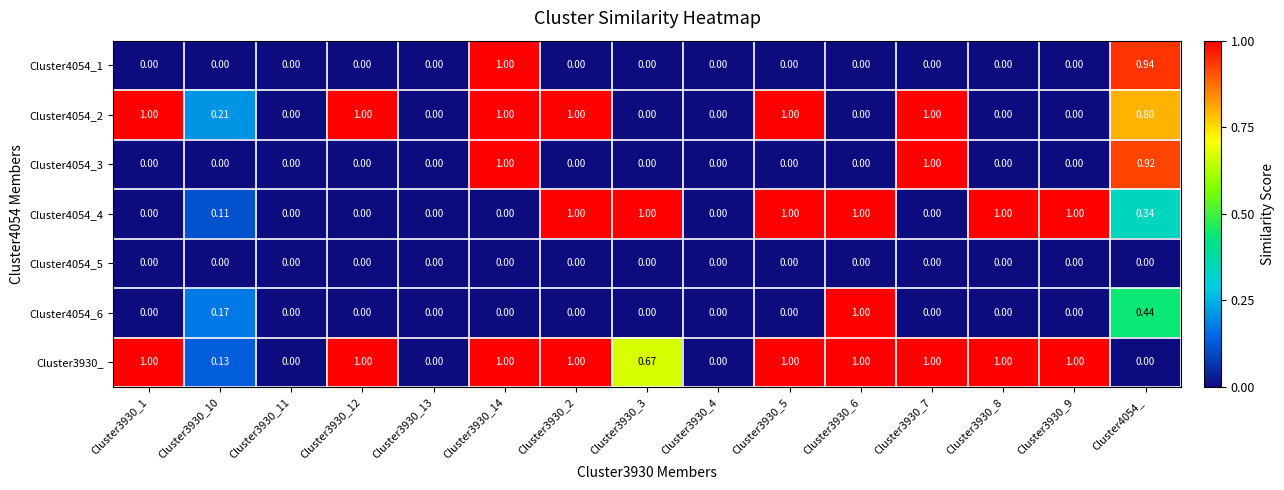

At how many categories does at least one series exceed 0?

12